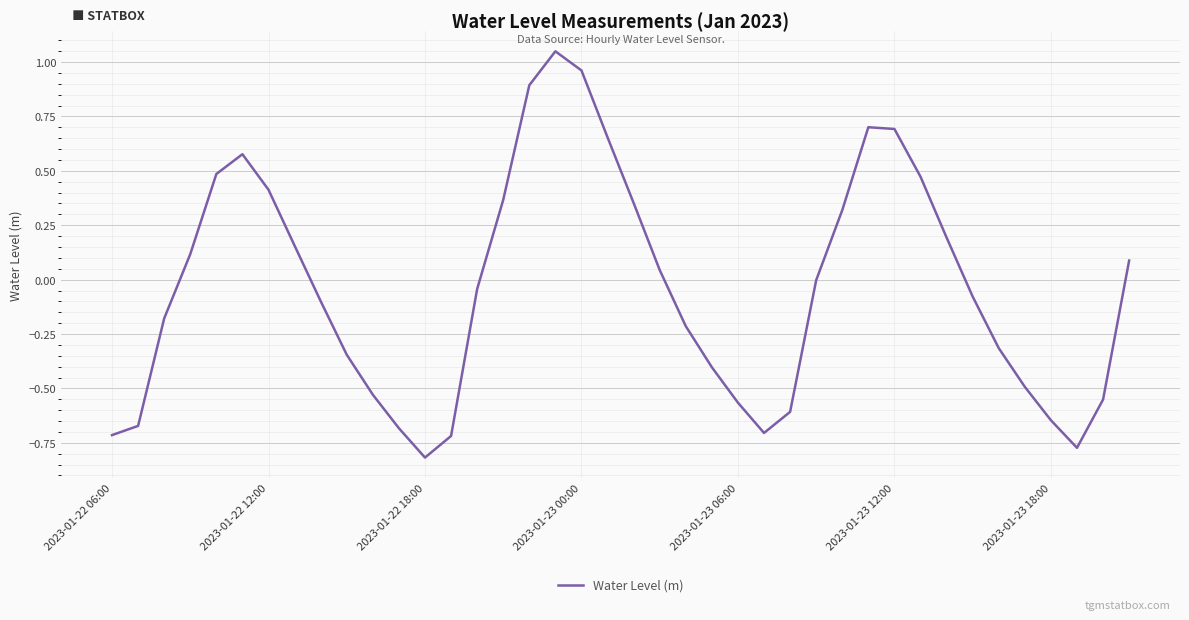

What is the difference between the maximum and minimum values?

1.9